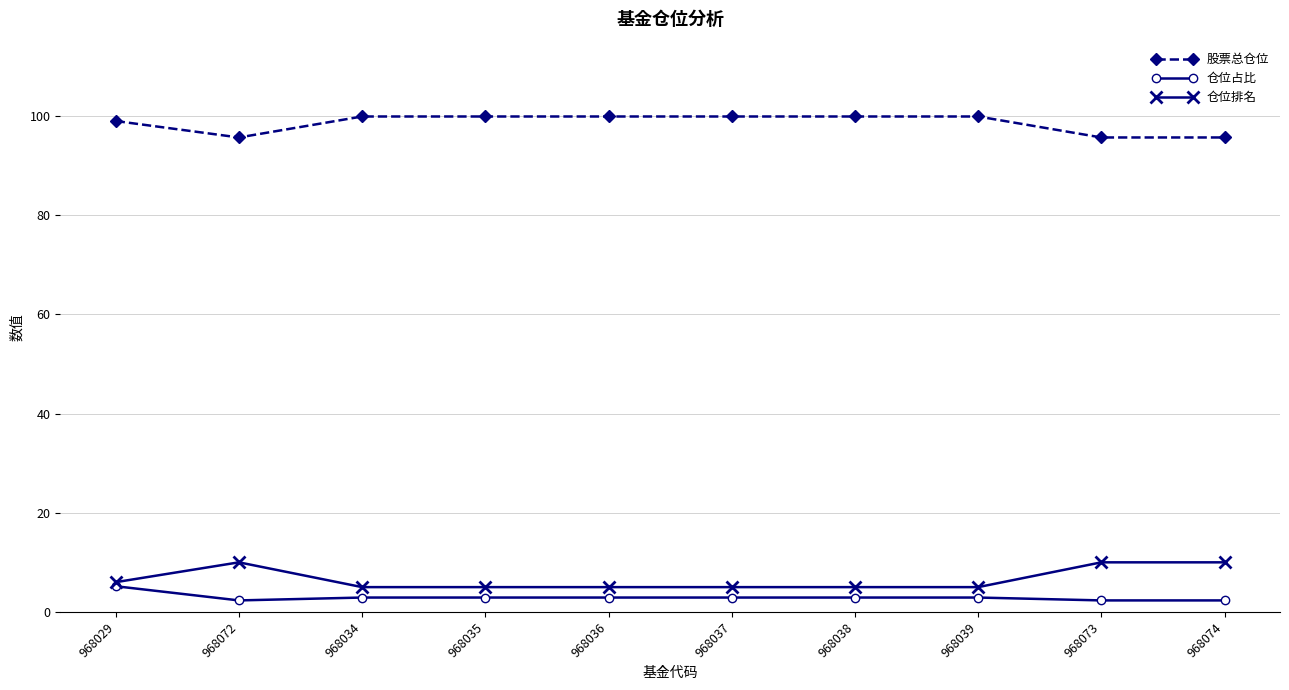

What is the label of the 7th point from the left?

968038